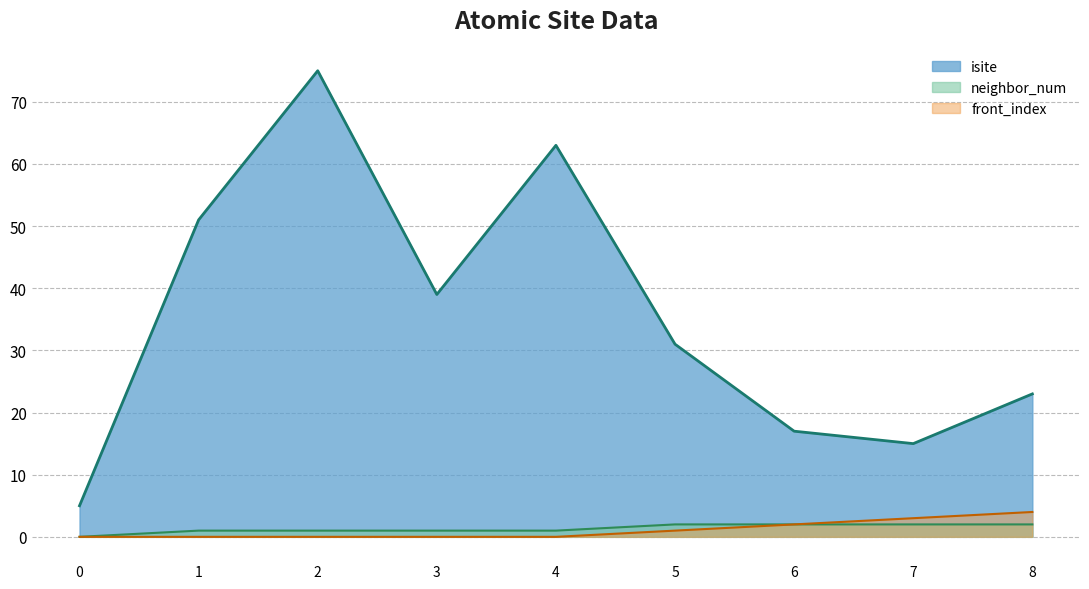

What is the average value of the neighbor_num_line series?

1